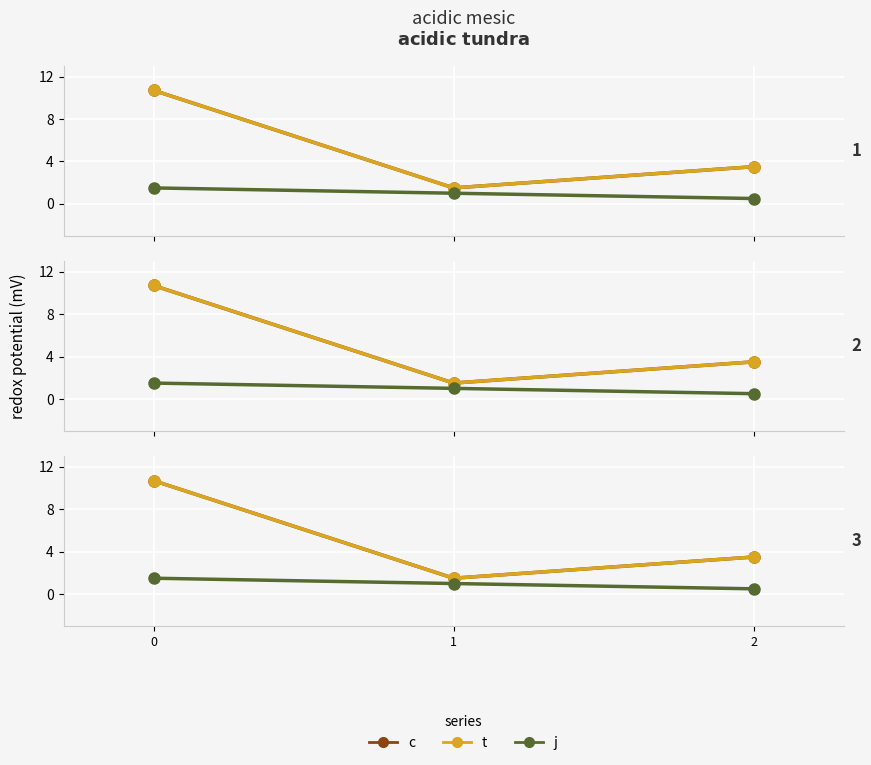

List the series in order of their peak value, highest first.

c, t, j